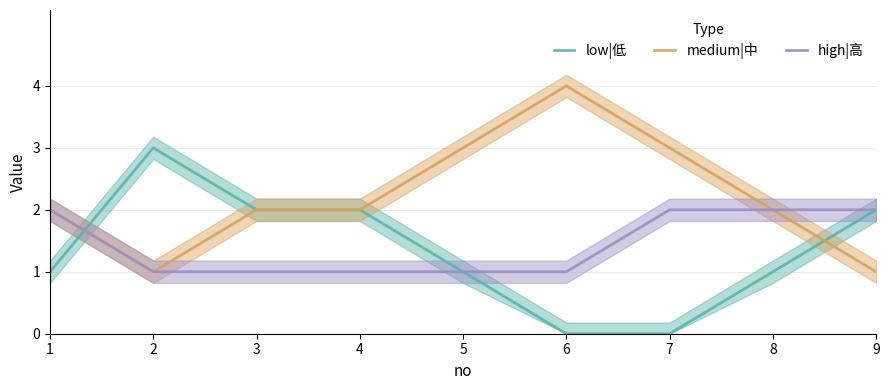

In low|低, how many points are higher than both neighbors (excluding endpoints)?

1